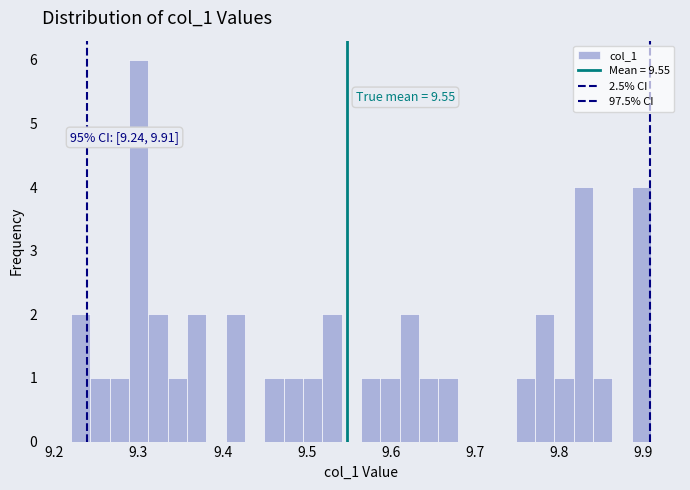

Around what value on the x-axis is the tallest bar? Give the approximate position of its centre, as read against the axis.

9.30